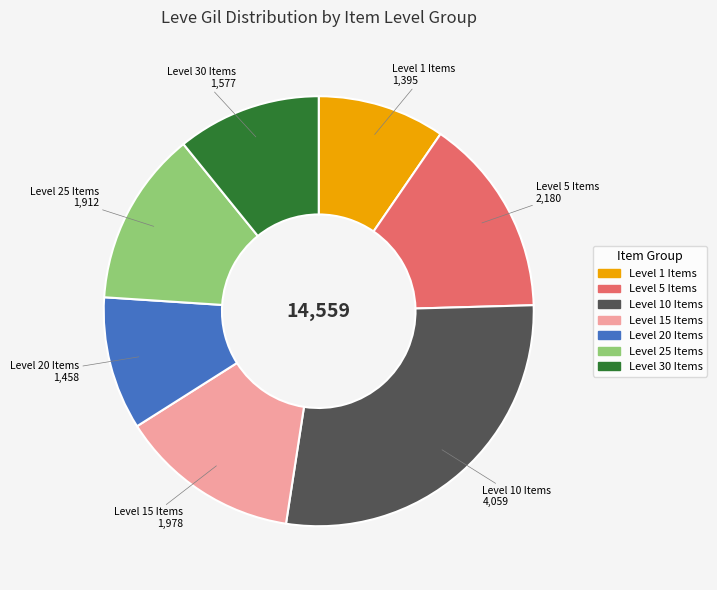

Does any single category account for the majority?

No